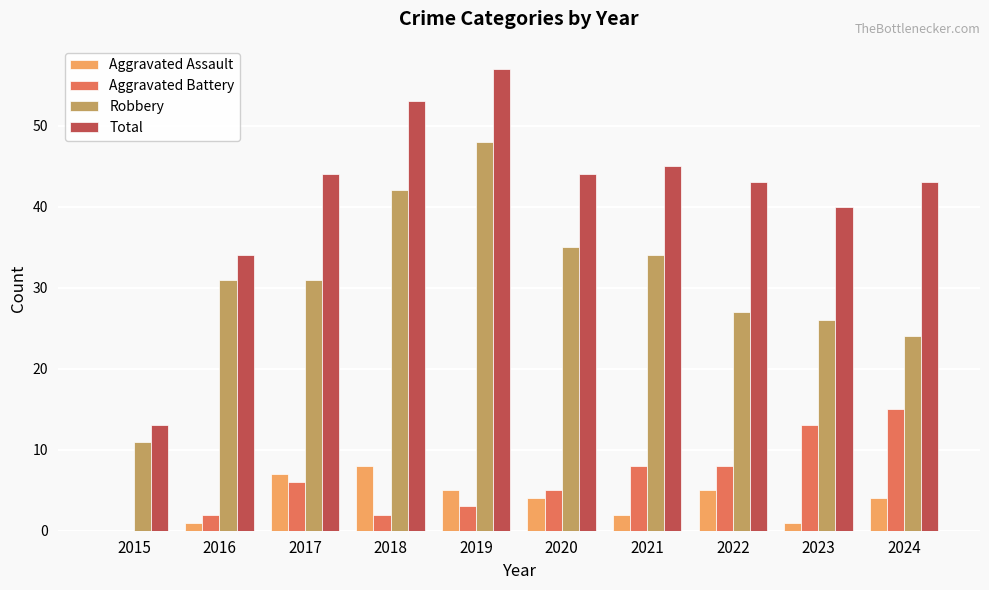

What is the average value of the Aggravated Assault series?

4